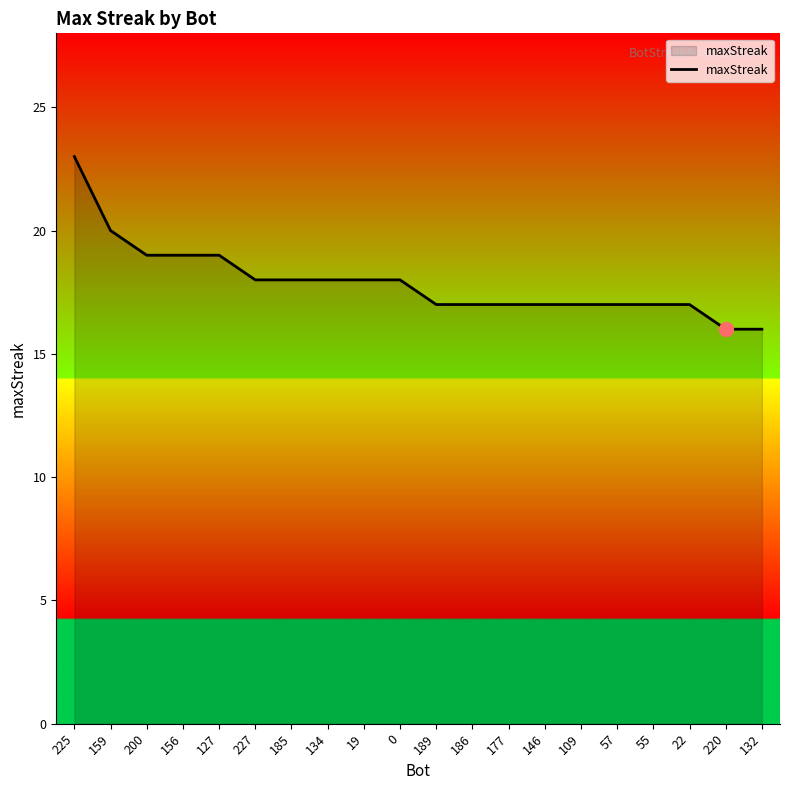

What is the change in value from 185 to 55?

-1